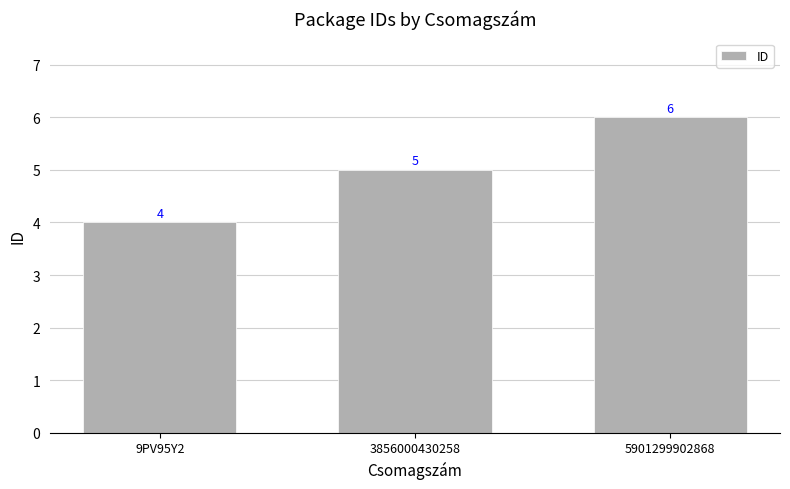

The value at 9PV95Y2 is 4. True or false?

True